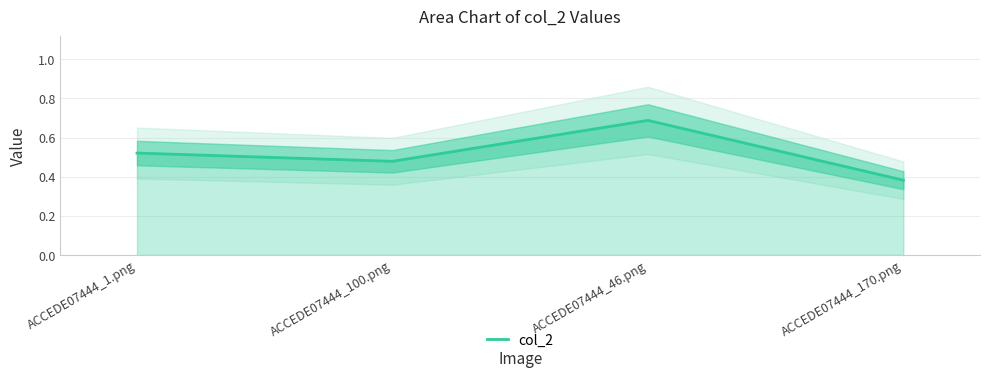

What is the value of the 4th point from the left?

0.4